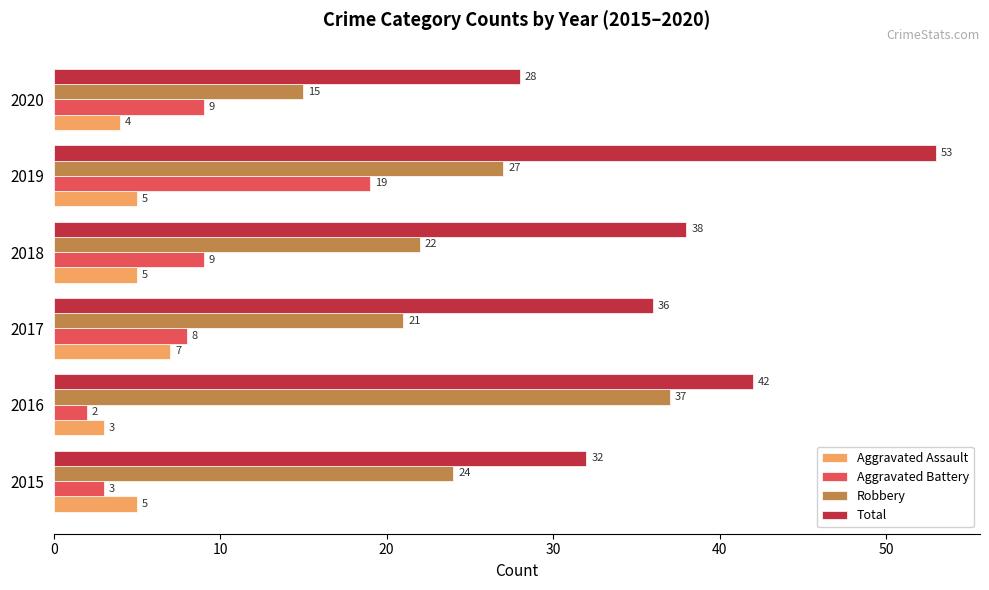

Is it true that Robbery equals 15 at 2020?

True